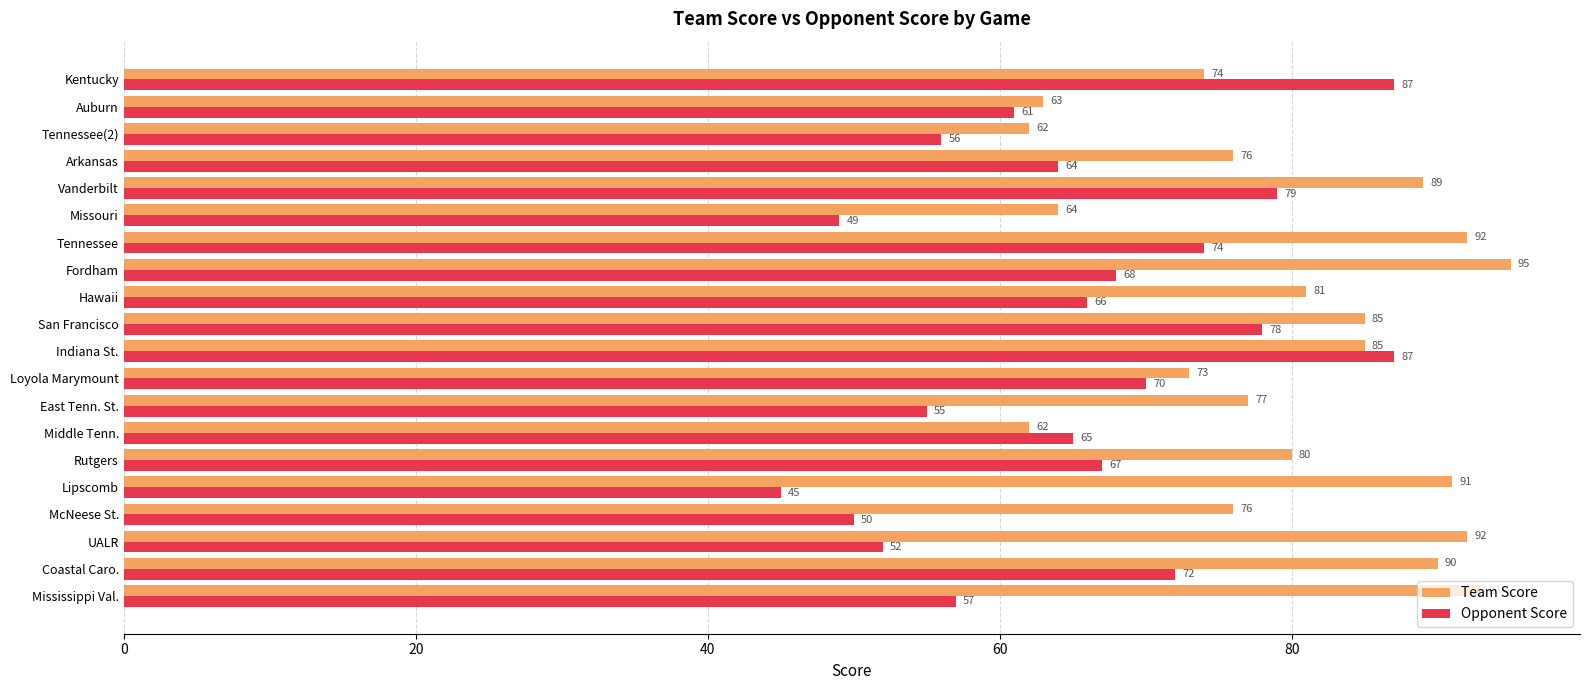

Count the number of categories in the chart.

20